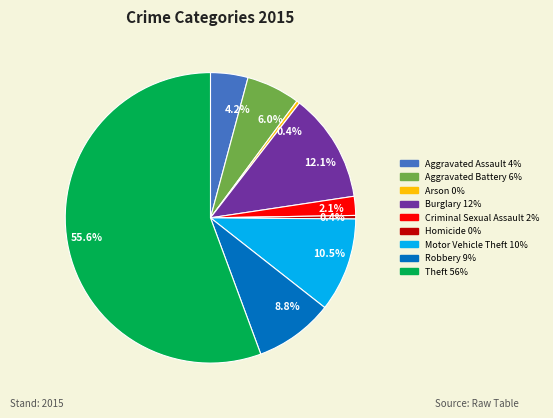

Is there any slice that represents more than half of the pie?

Yes